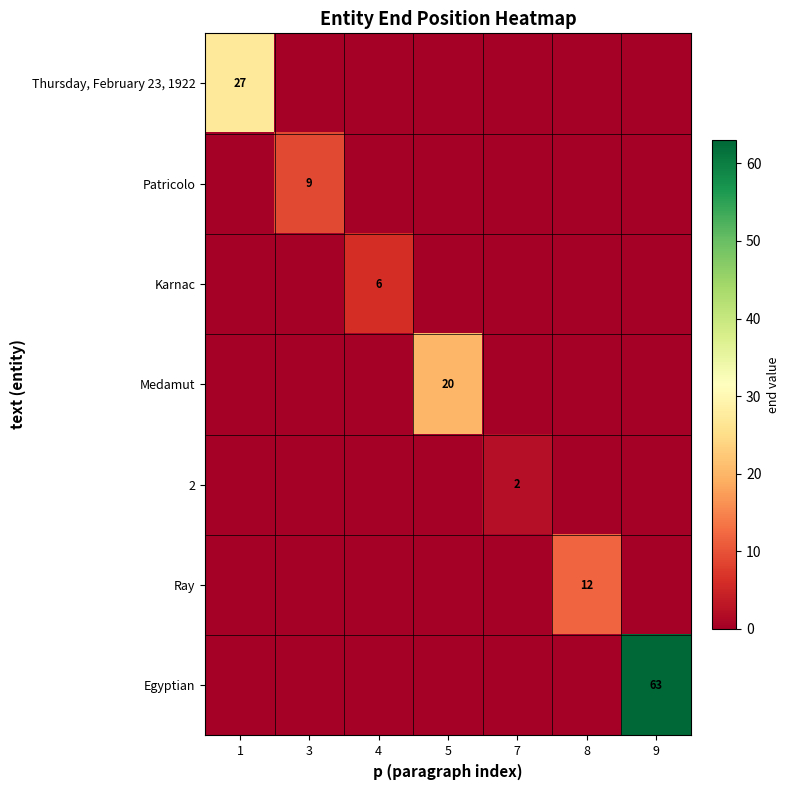

The value of Patricolo at 3 is 3. True or false?

False